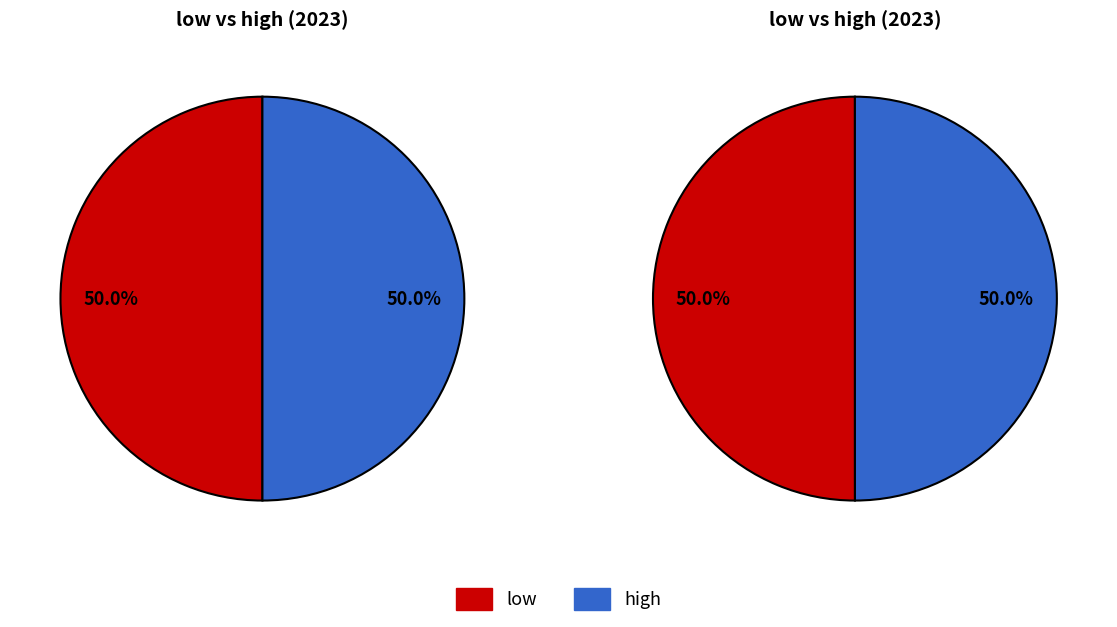

Is the sum of low and high greater than half?

Yes